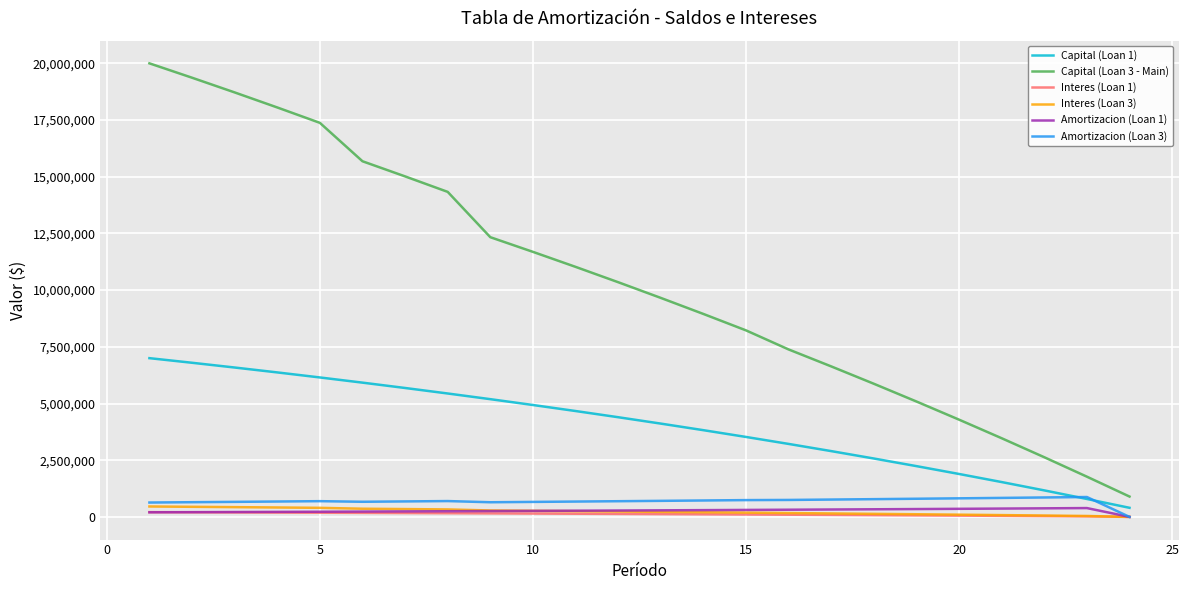

How many lines are shown in the chart?

6